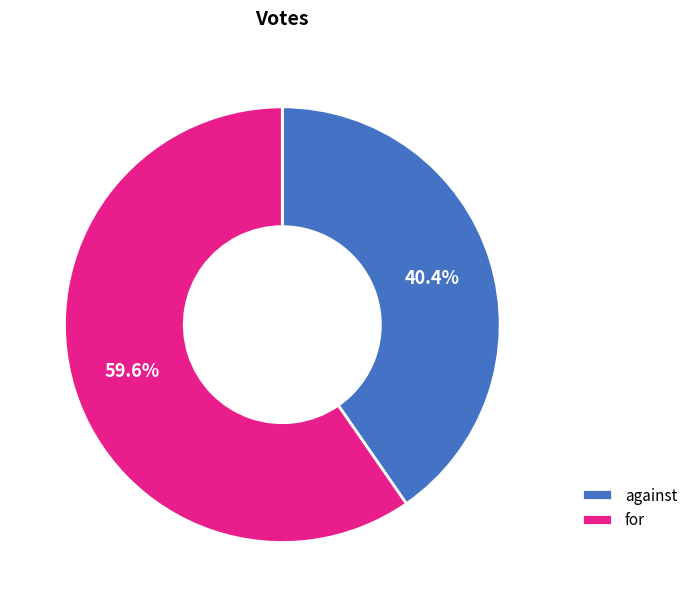

True or false: against accounts for 34% of the total.

False